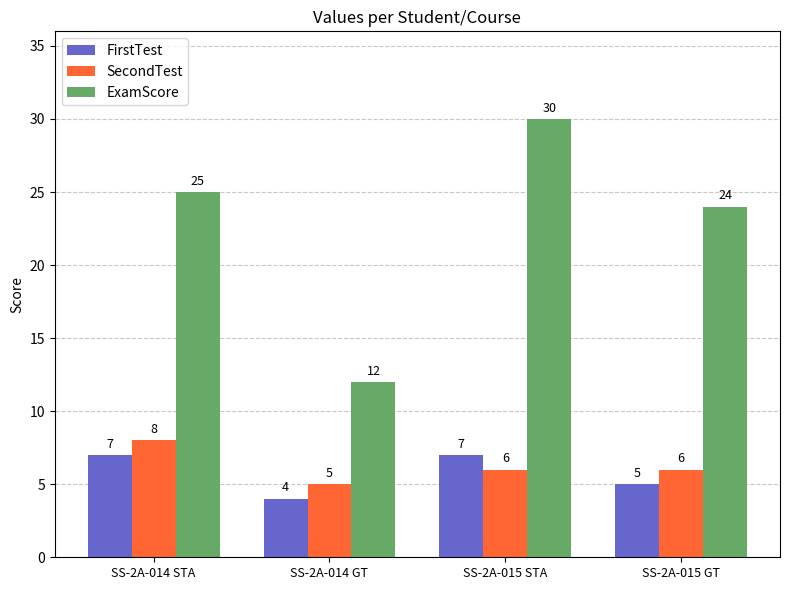

Which category has the highest value in the SecondTest series?

SS-2A-014 STA